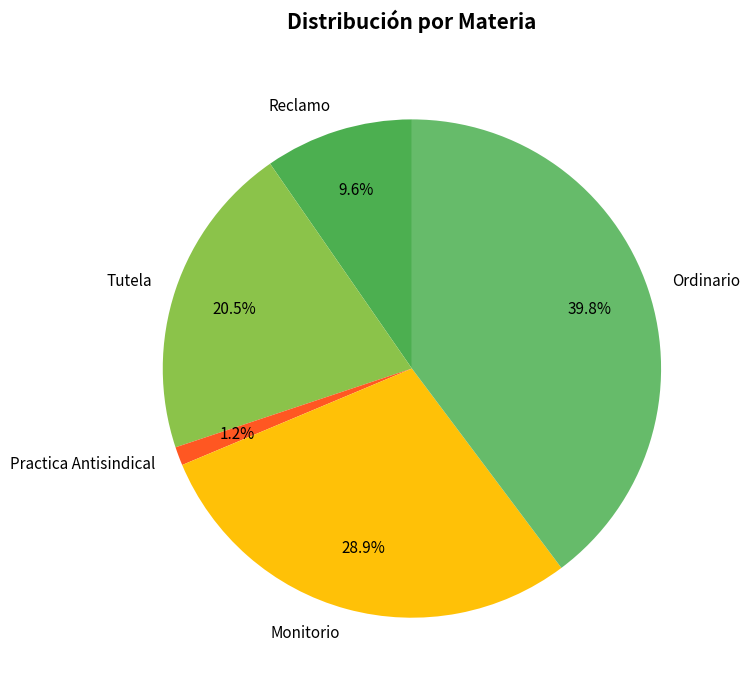

Which slice is the largest?

Ordinario